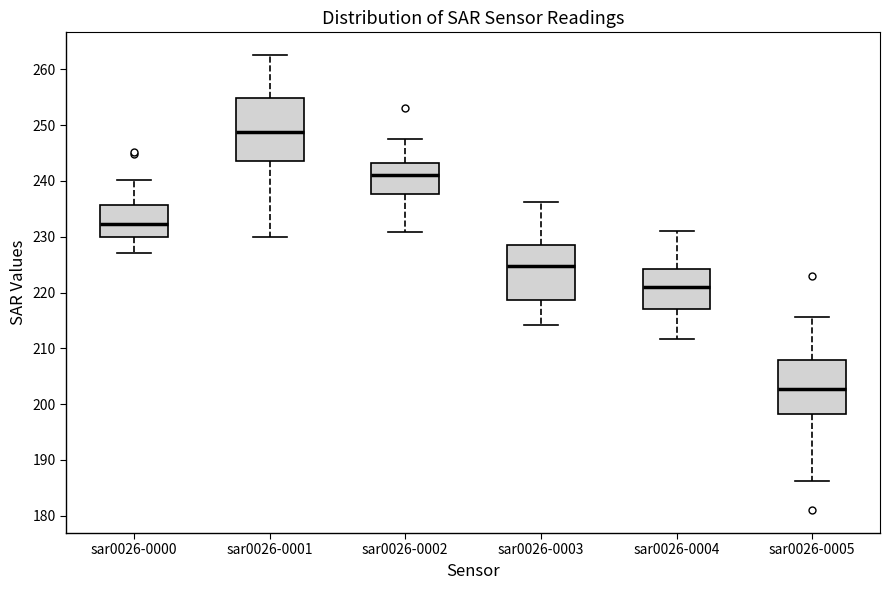

Reading left to right, transcribe this box plot: for each box, give where its median line is, the range the box spans, and where its two whiskers end, as read against the y-axis. The values are not printed on the chart, so give them approximately, as read against the axis.

sar0026-0000: median 232, box 230 to 236, whiskers 227 to 240
sar0026-0001: median 249, box 244 to 255, whiskers 230 to 263
sar0026-0002: median 241, box 238 to 243, whiskers 231 to 248
sar0026-0003: median 225, box 219 to 229, whiskers 214 to 236
sar0026-0004: median 221, box 217 to 224, whiskers 212 to 231
sar0026-0005: median 203, box 198 to 208, whiskers 186 to 216